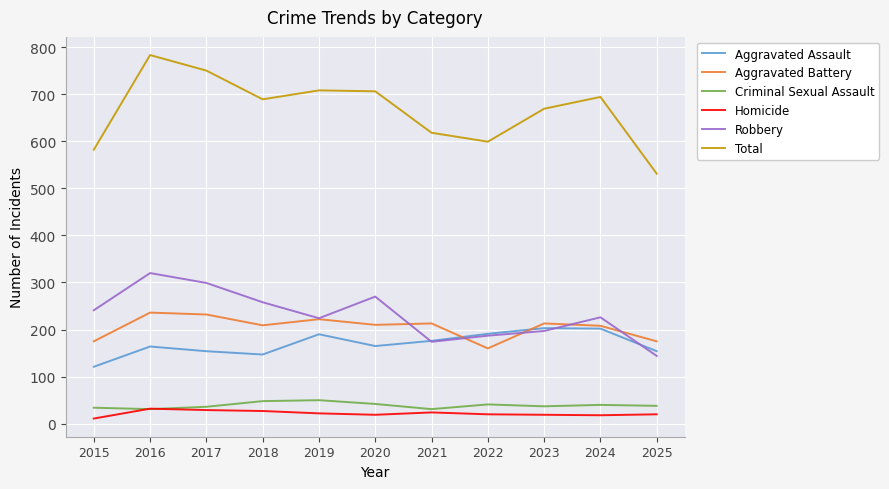

Which series has the largest total across all categories?

Total